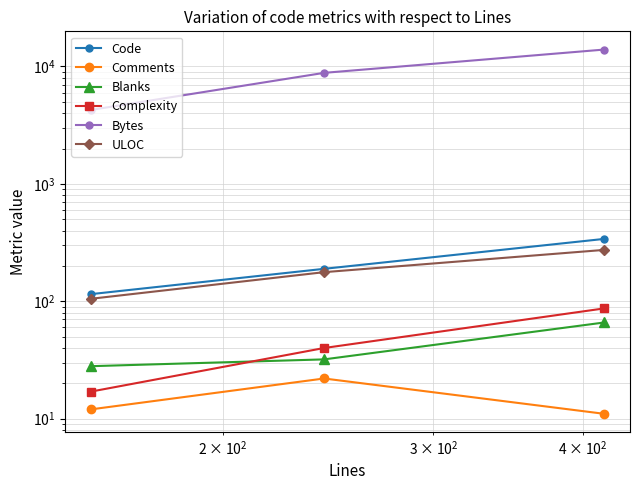

How many values in the Bytes series are below 8823?

1